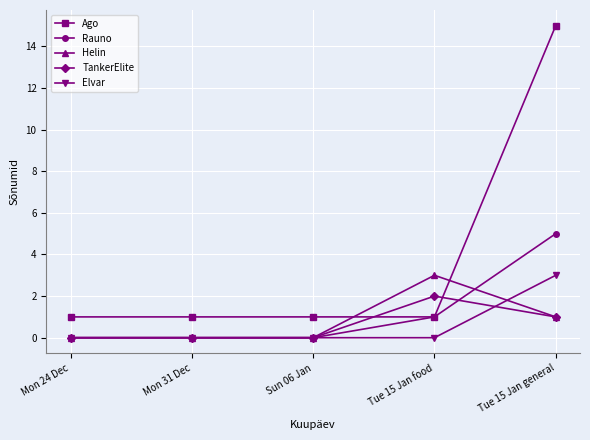

Which label corresponds to the largest value in the chart?

Tue 15 Jan general